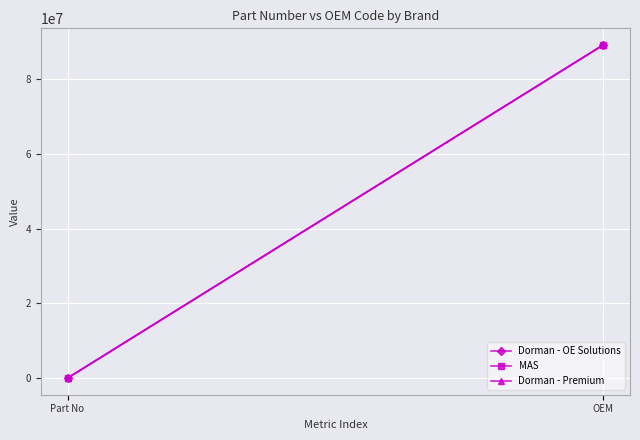

The value of Dorman - Premium at Part No is 75899. True or false?

True